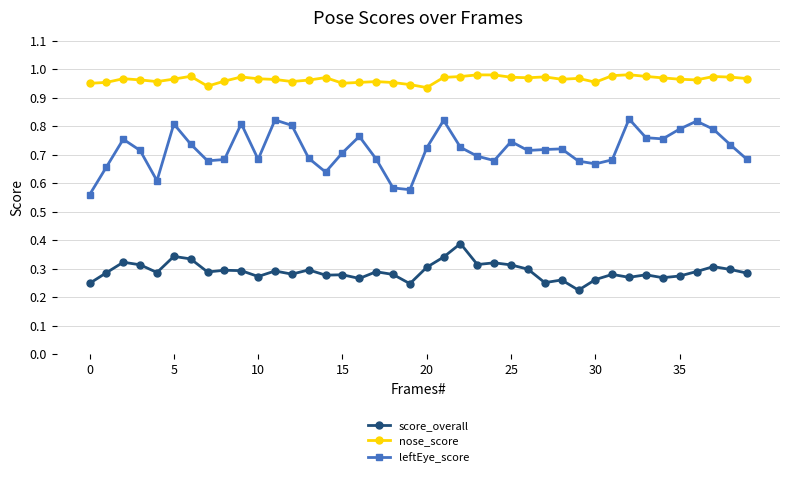

List the series in order of their overall mean, highest first.

nose_score, leftEye_score, score_overall